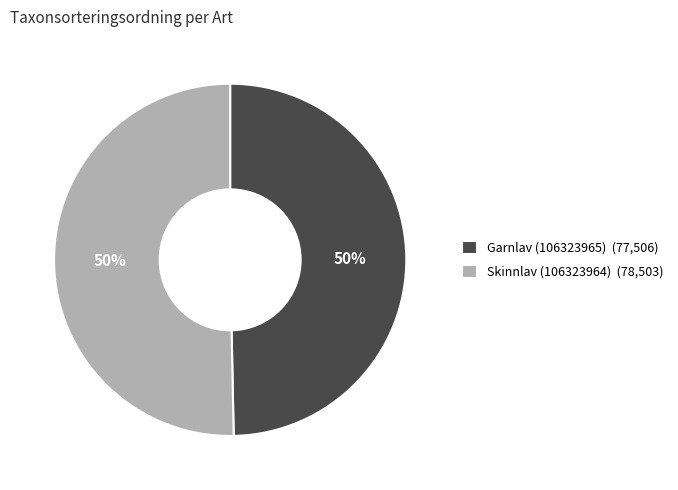

To the nearest percent, what percentage of the pie is Skinnlav (106323964) (78,503)?

50%